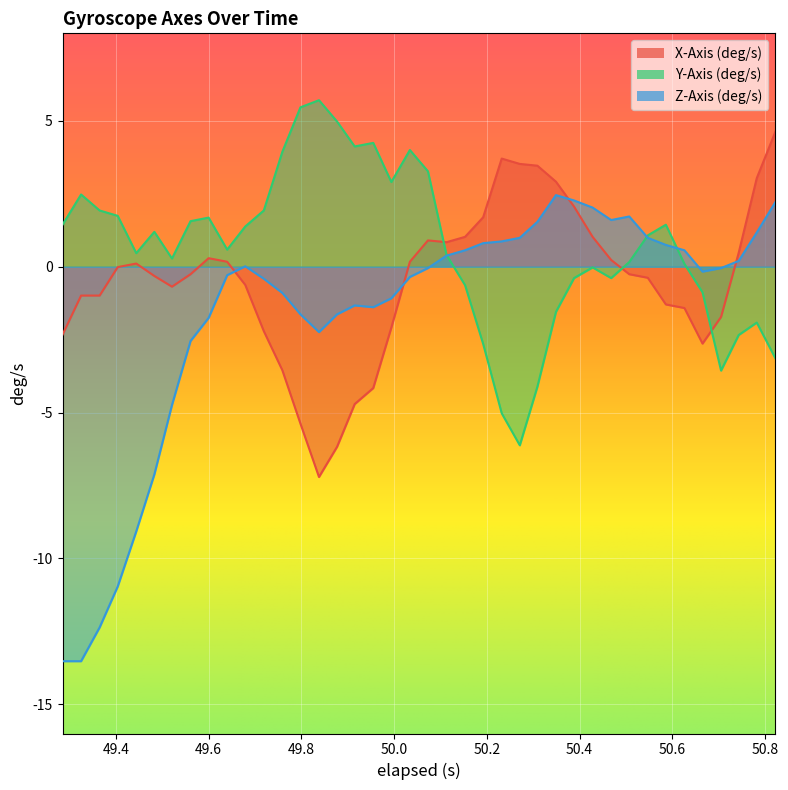

Which series has the largest total across all categories?

Y-Axis (deg/s)